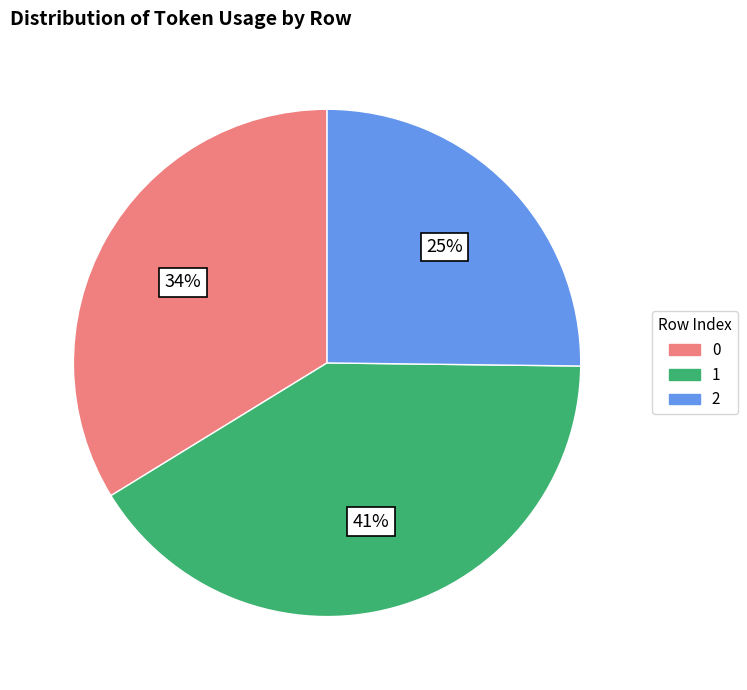

Approximately how many times larger is the value at 0 compared to 1?

0.8